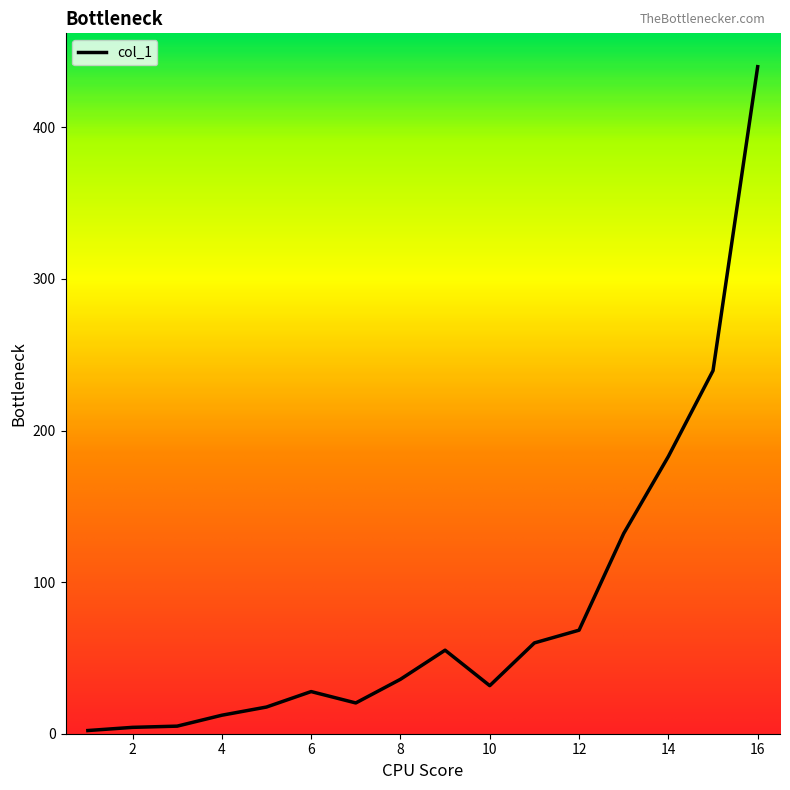

What is the greatest value displayed?

440.0